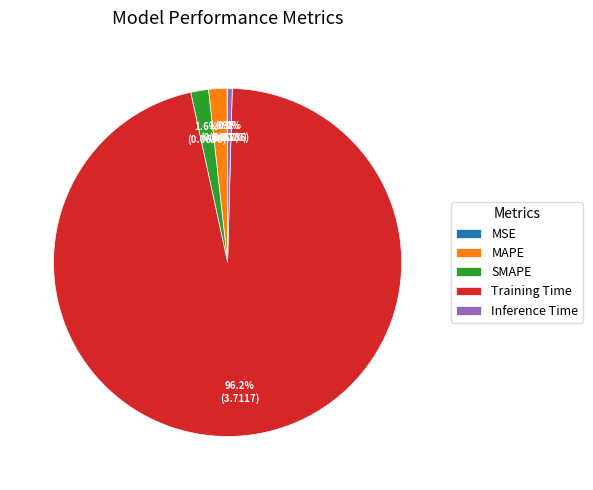

What percentage is the Training Time slice, to the nearest percent?

96%